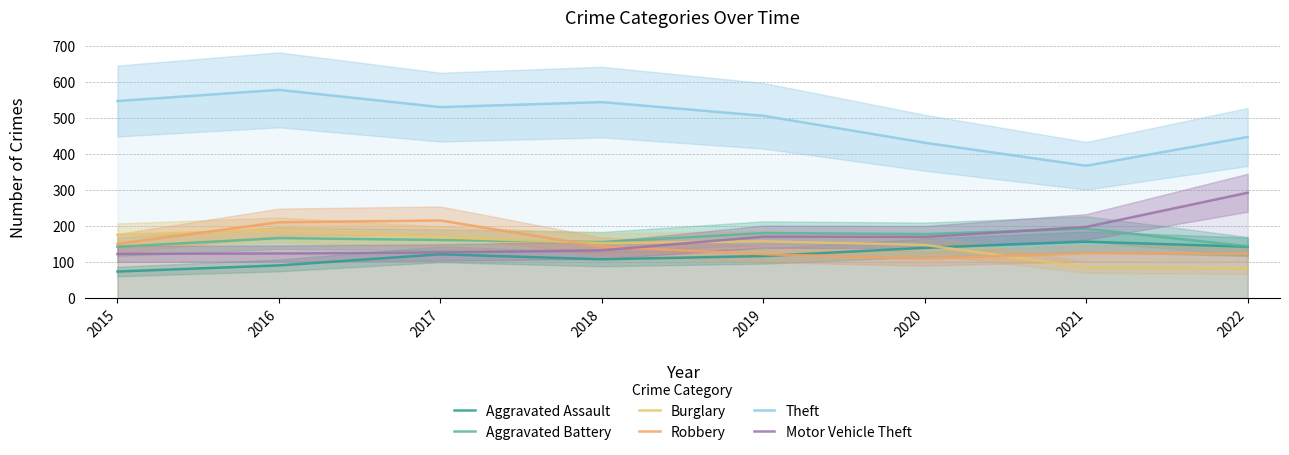

What are all the series names shown in the legend?

Aggravated Assault, Aggravated Battery, Burglary, Robbery, Theft, Motor Vehicle Theft